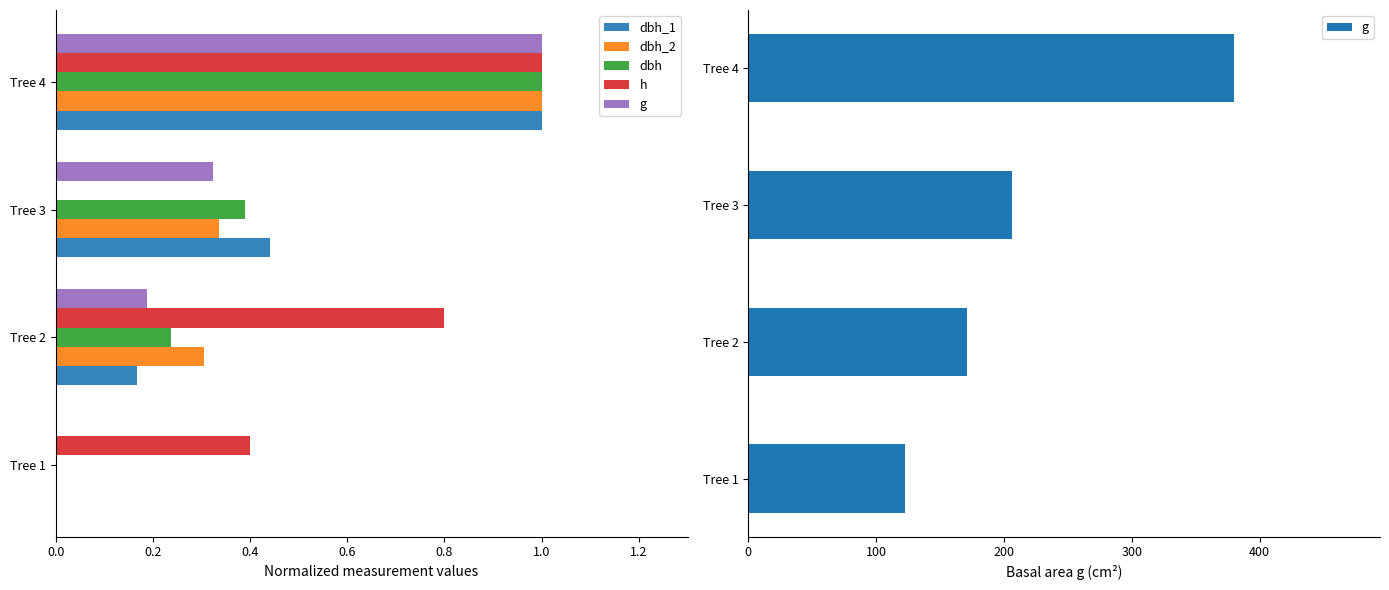

Rank the series at Tree 2 from highest to lowest value.

g, h, dbh_2, dbh, dbh_1